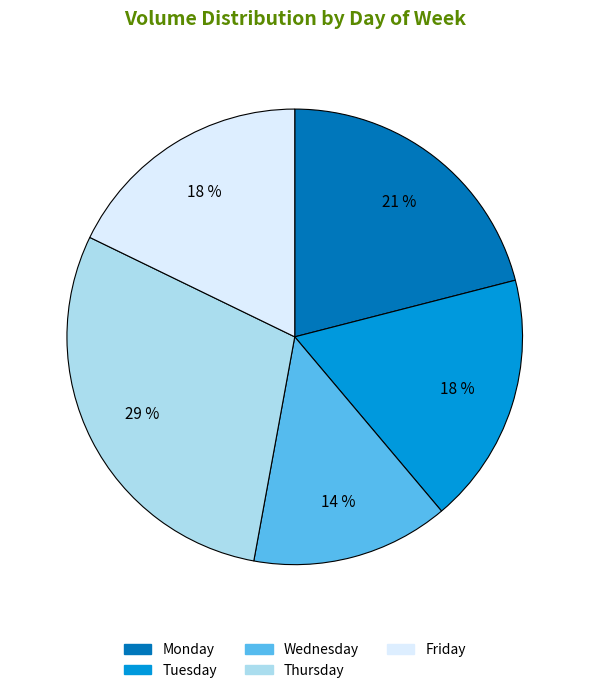

To the nearest percent, what percentage of the pie is Tuesday?

18%